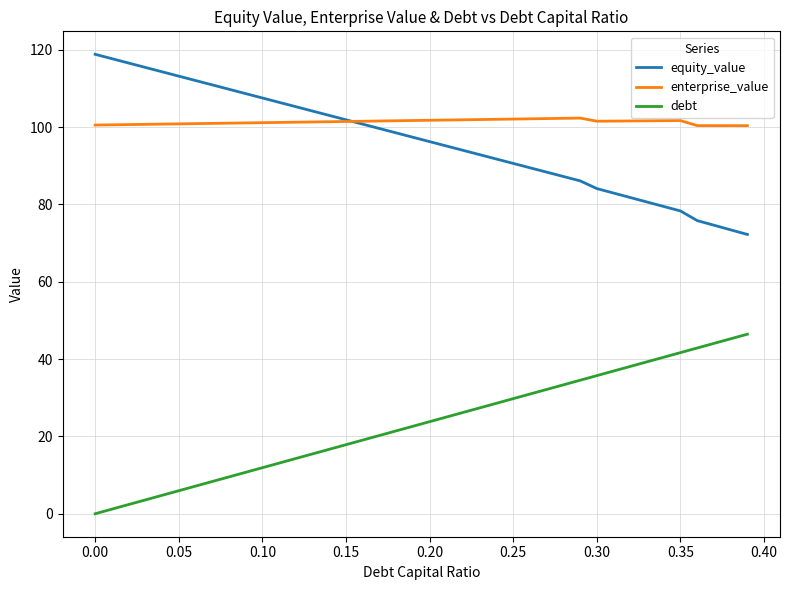

What is the maximum value for debt?

46.4